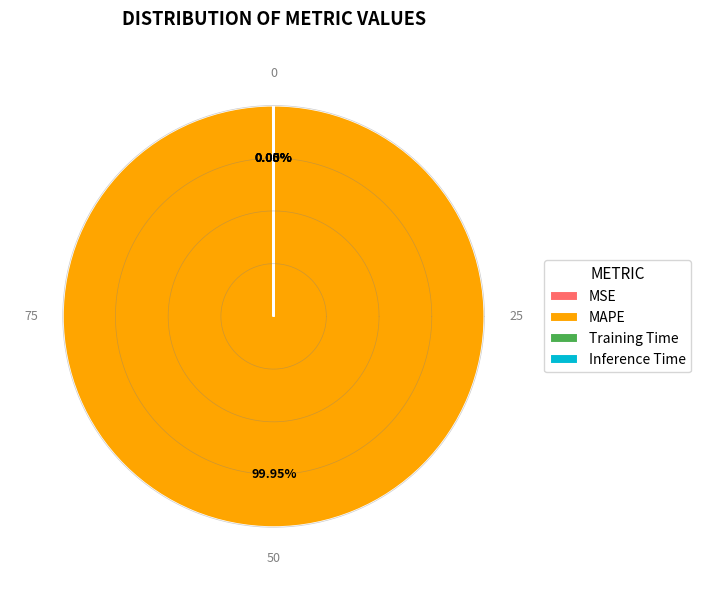

Count the number of slices in the pie.

4